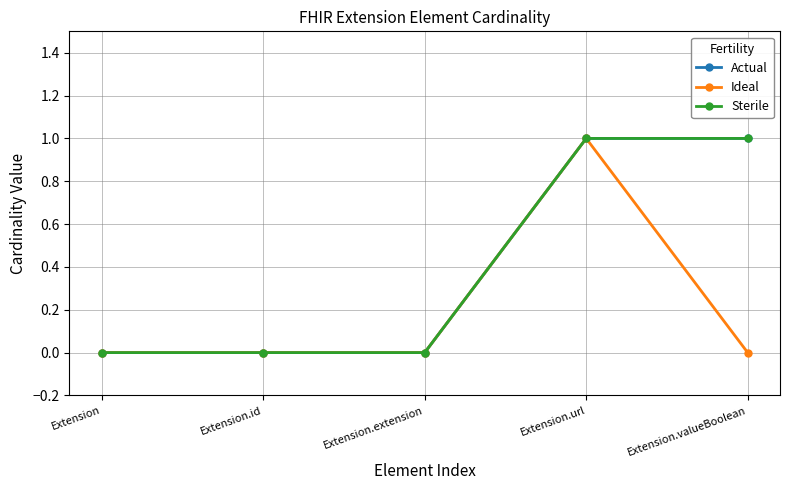

True or false: Ideal has more than 2 points higher than both neighbors.

False